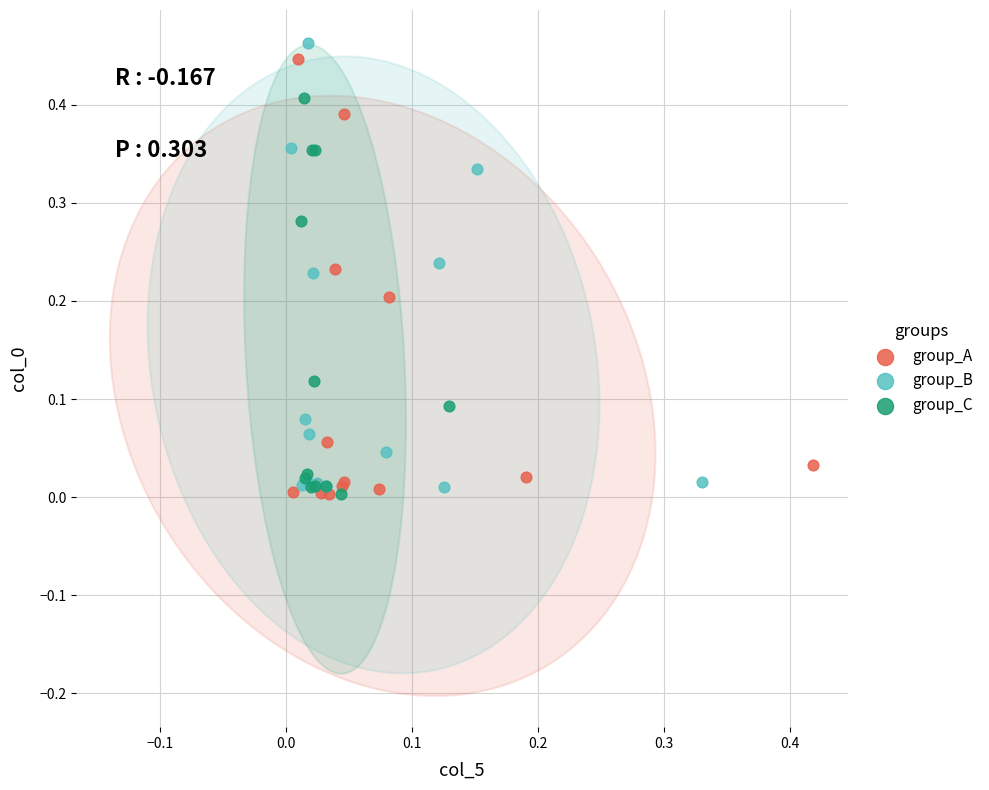

What are all the series names shown in the legend?

group_A, group_B, group_C